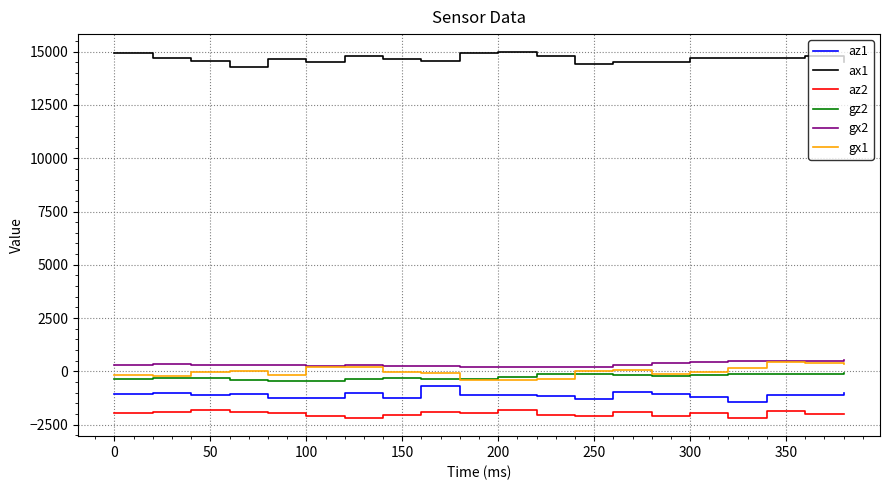

True or false: ax1 and gz2 intersect in this chart.

False